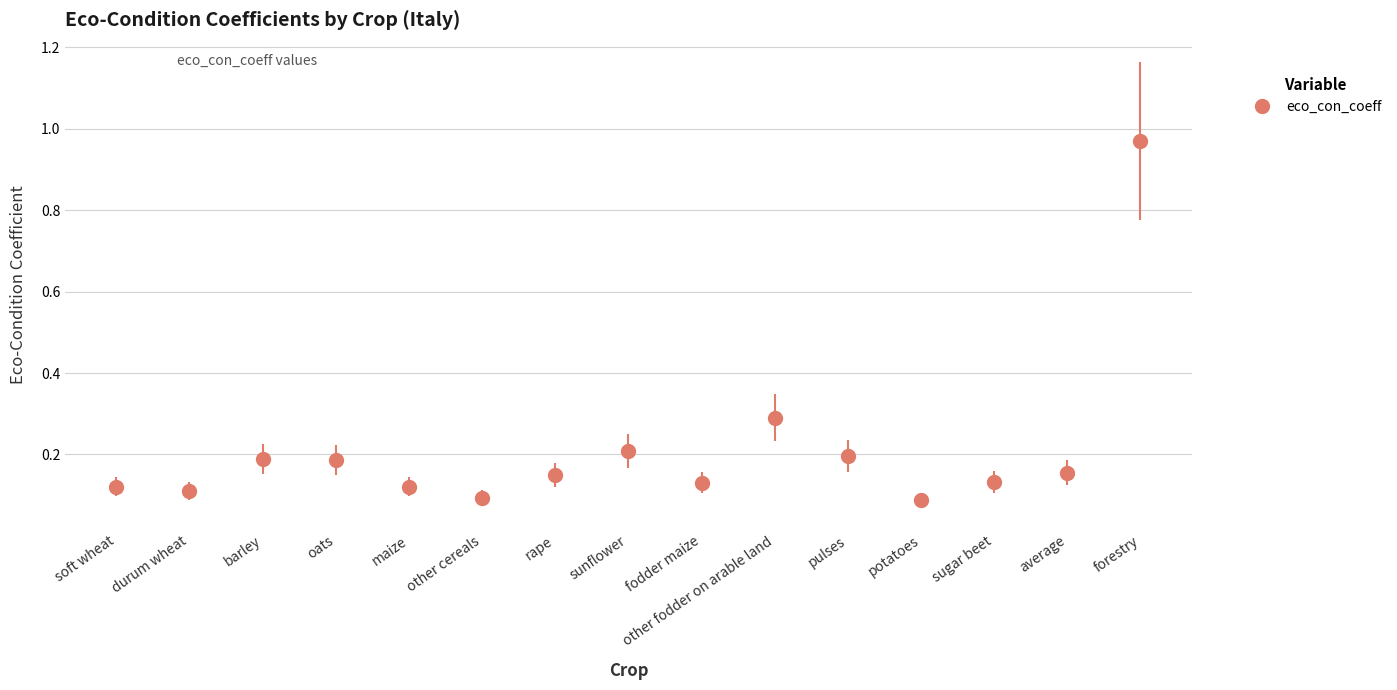

At which category does the chart reach its peak across all series?

forestry